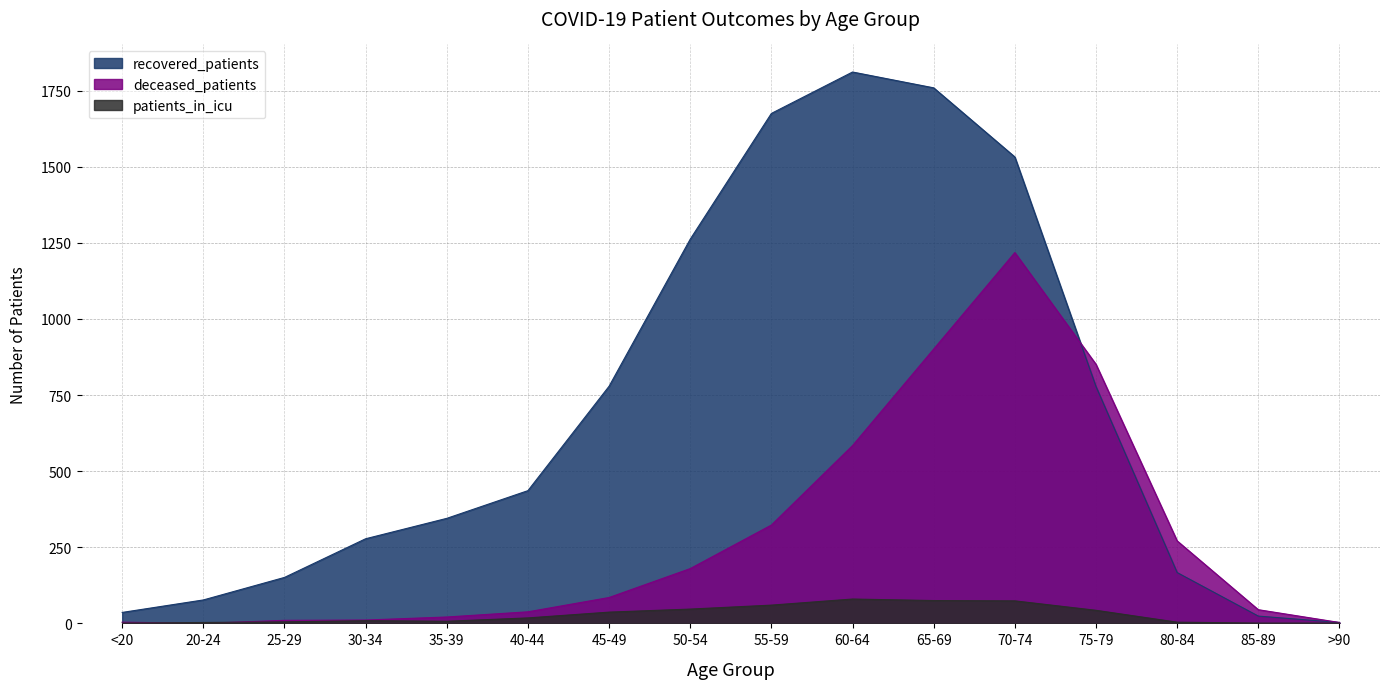

Is it true that recovered_patients equals 278 at 30-34?

True